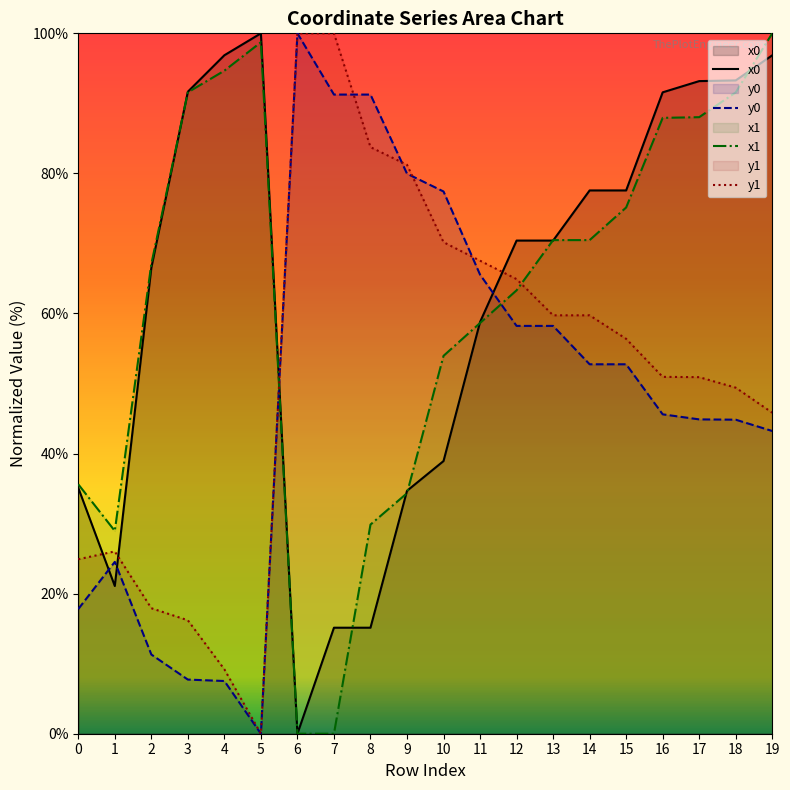

Rank the series by their maximum value, from highest to lowest.

x0, y0, x1, y1